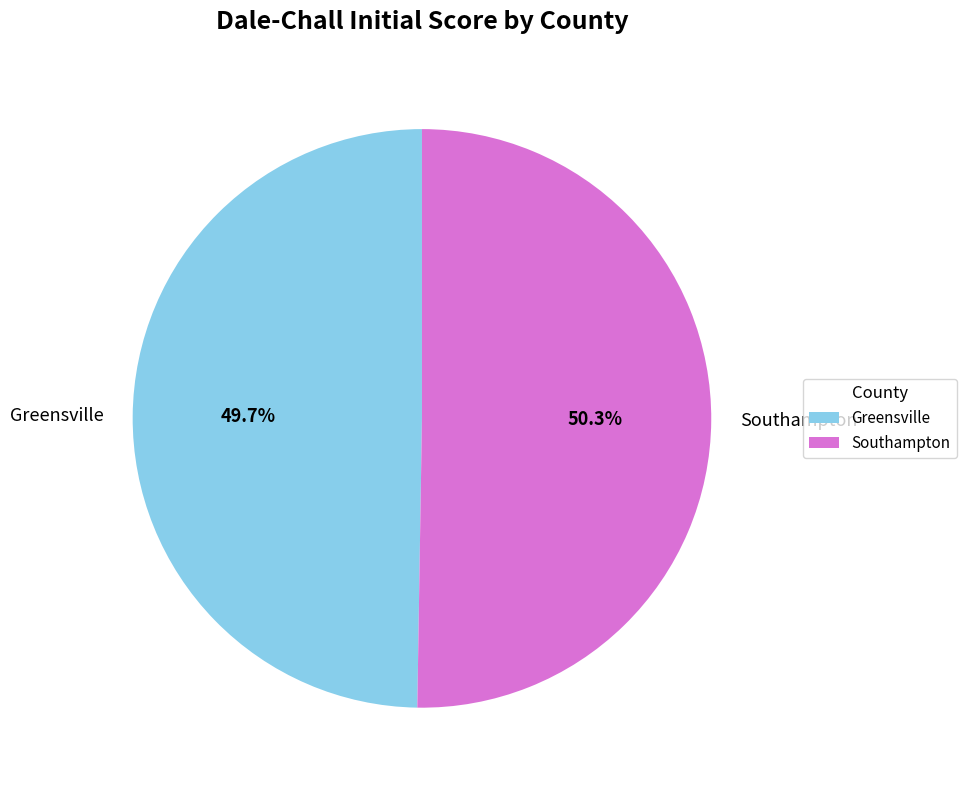

What portion of the pie excludes Southampton?

49.7%